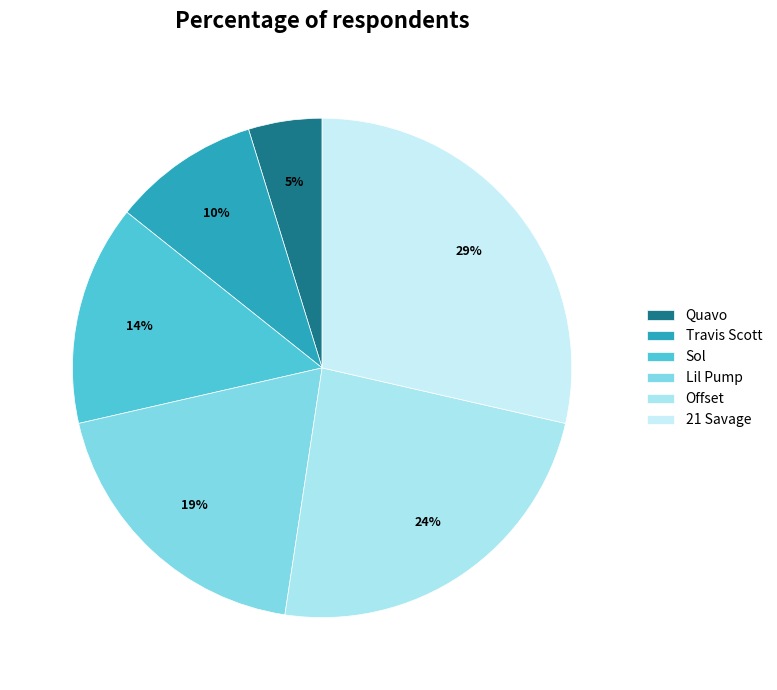

What percentage is the Offset slice, to the nearest percent?

24%